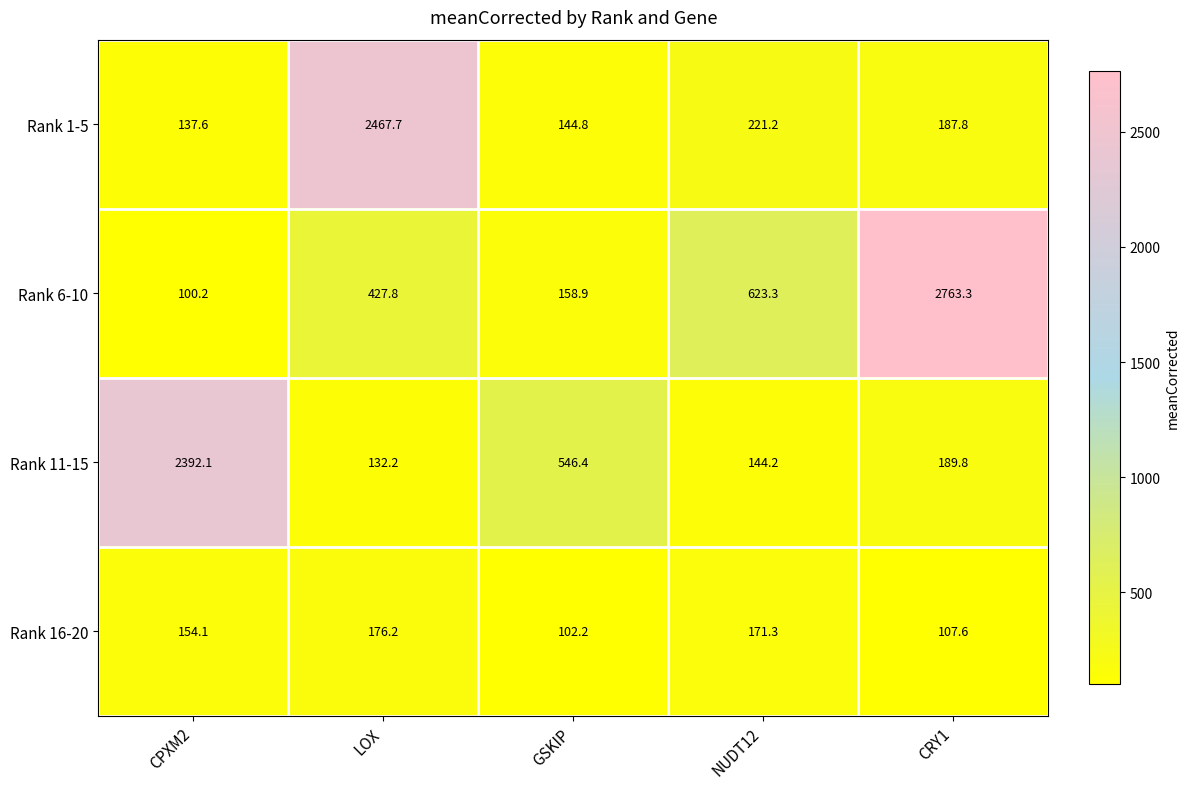

Which series changed the most between LOX and NUDT12?

Rank 1-5